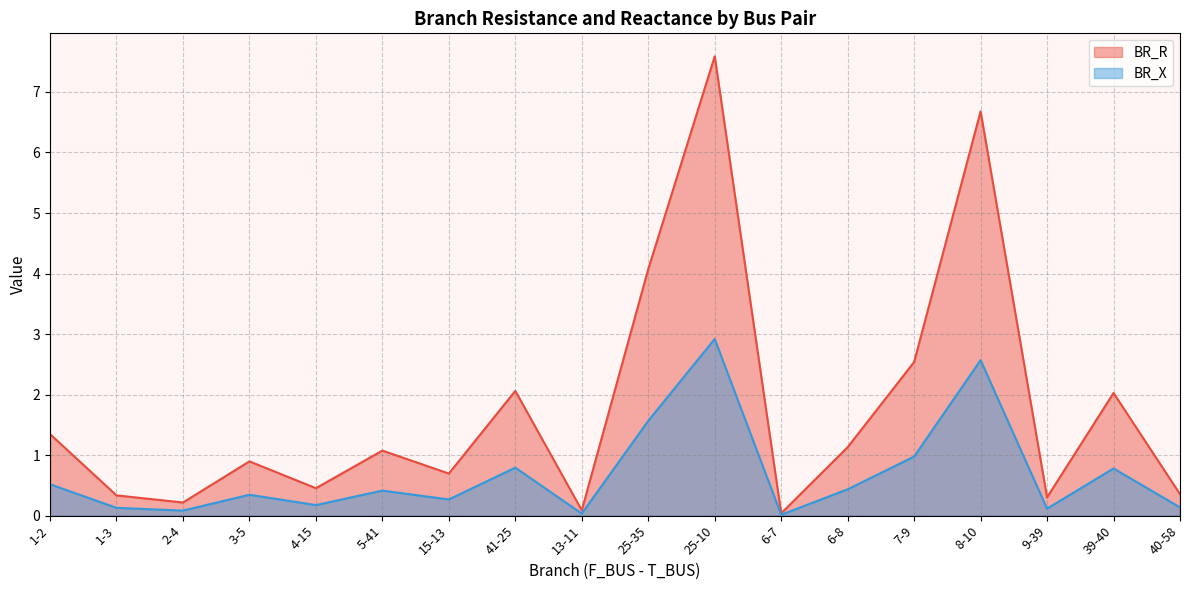

What is the spread (max minus min) of values at 1-3?

0.2